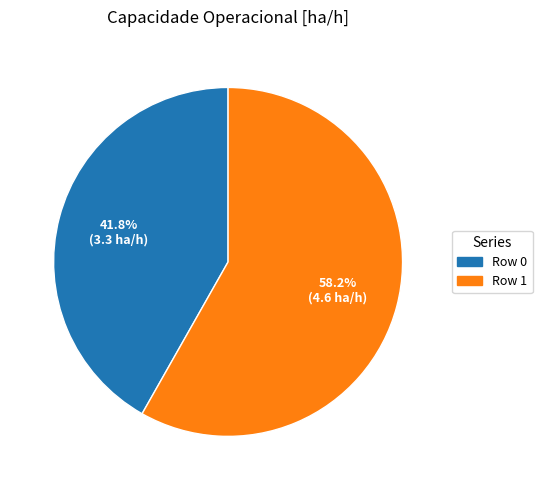

Which slice is the largest?

Row 1